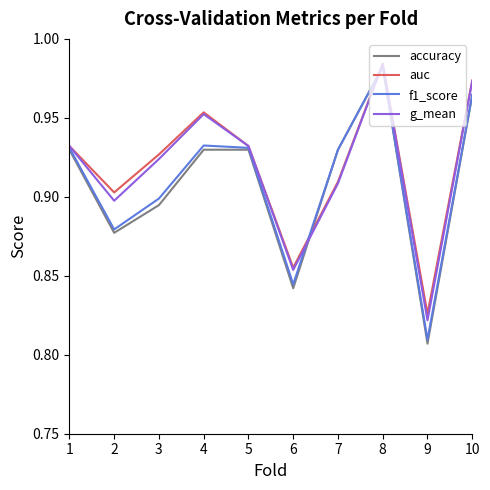

At 9, list the series in order from largest to smallest.

auc, g_mean, f1_score, accuracy